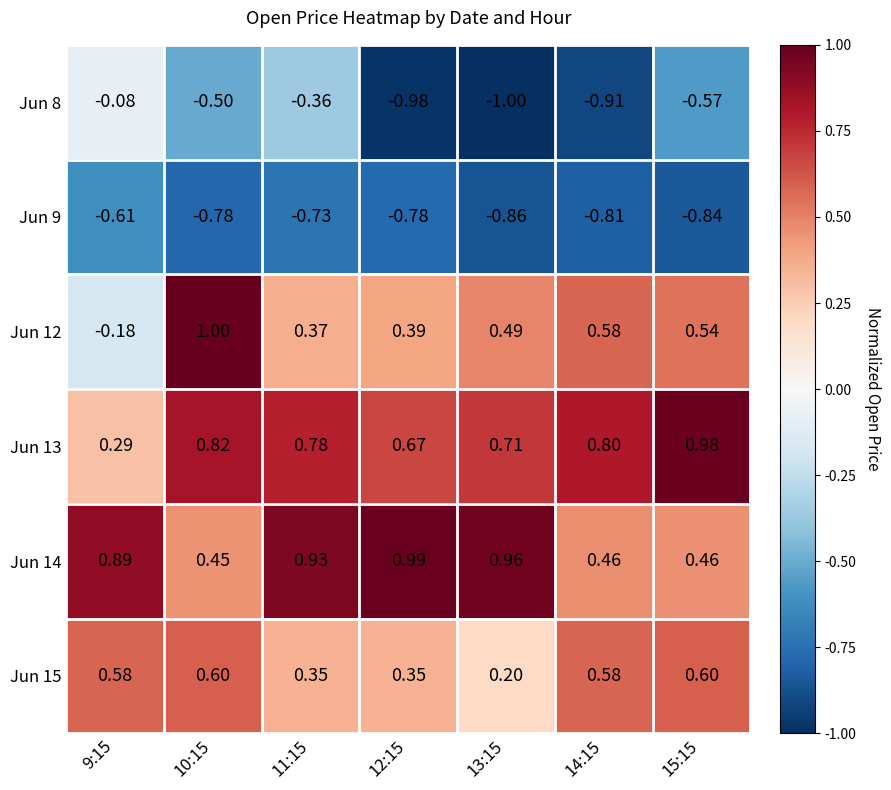

Is the value of Jun 15 at 9:15 greater than the value of Jun 14 at 15:15?

Yes